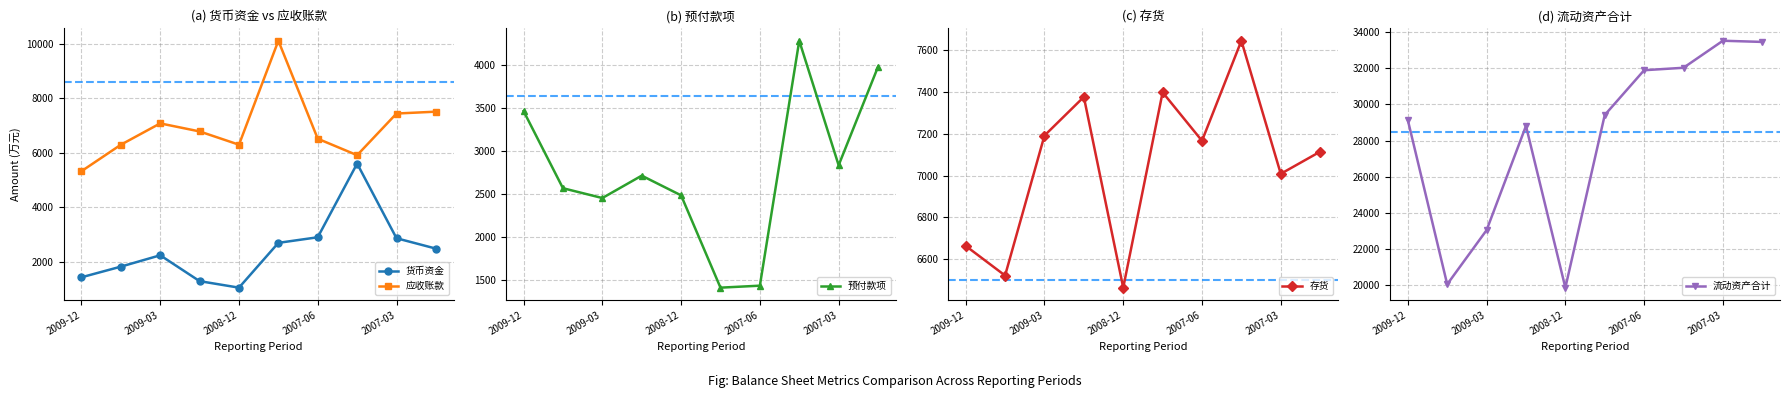

At which category does 预付款项 reach its first local valley?

2009-03